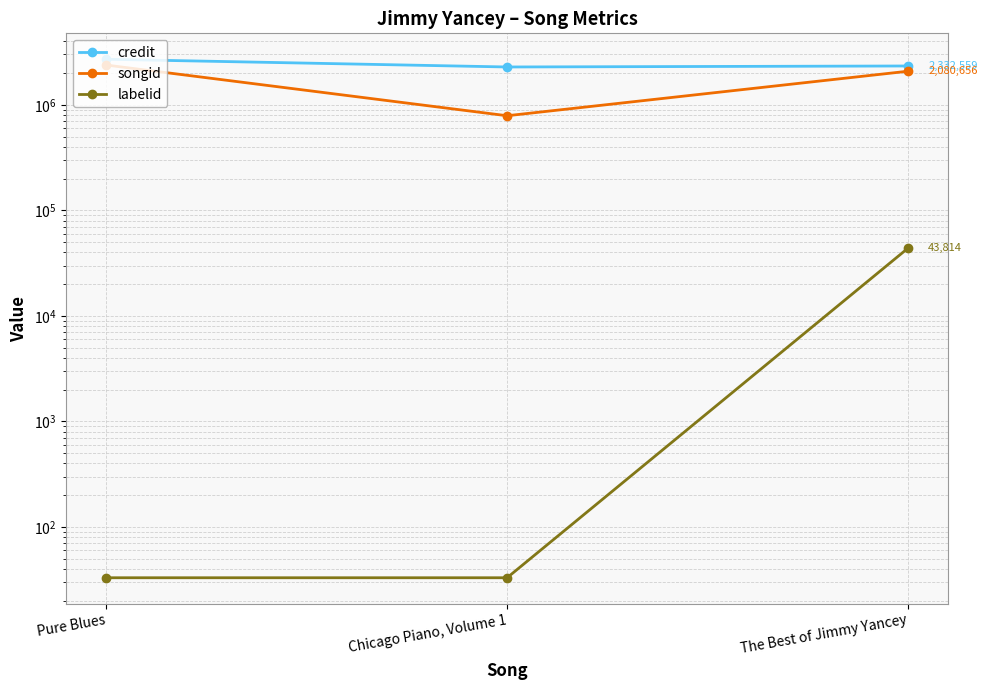

What is the difference between the maximum and second lowest values in the labelid series?

43781